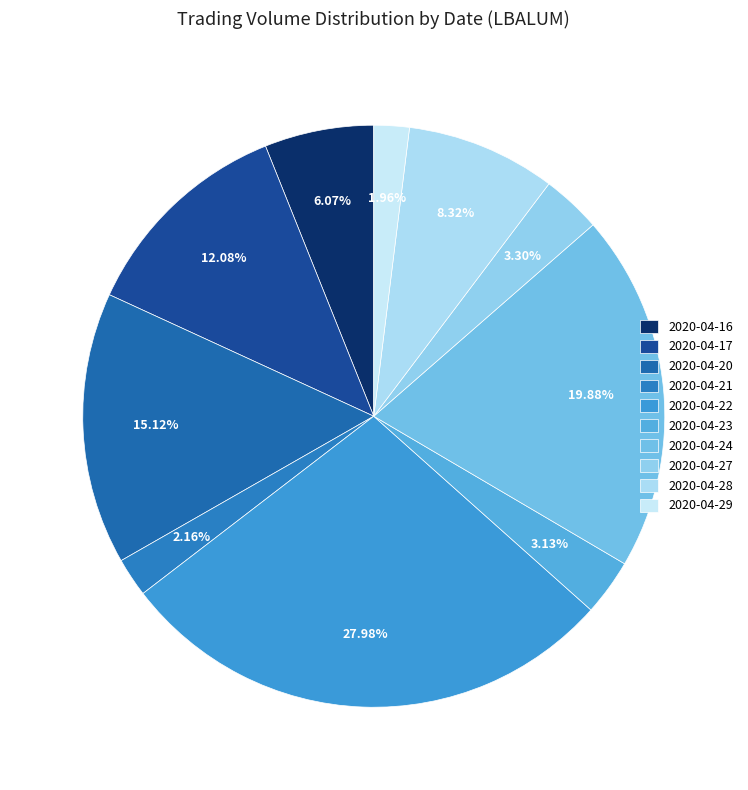

How many slices are in this pie chart?

10